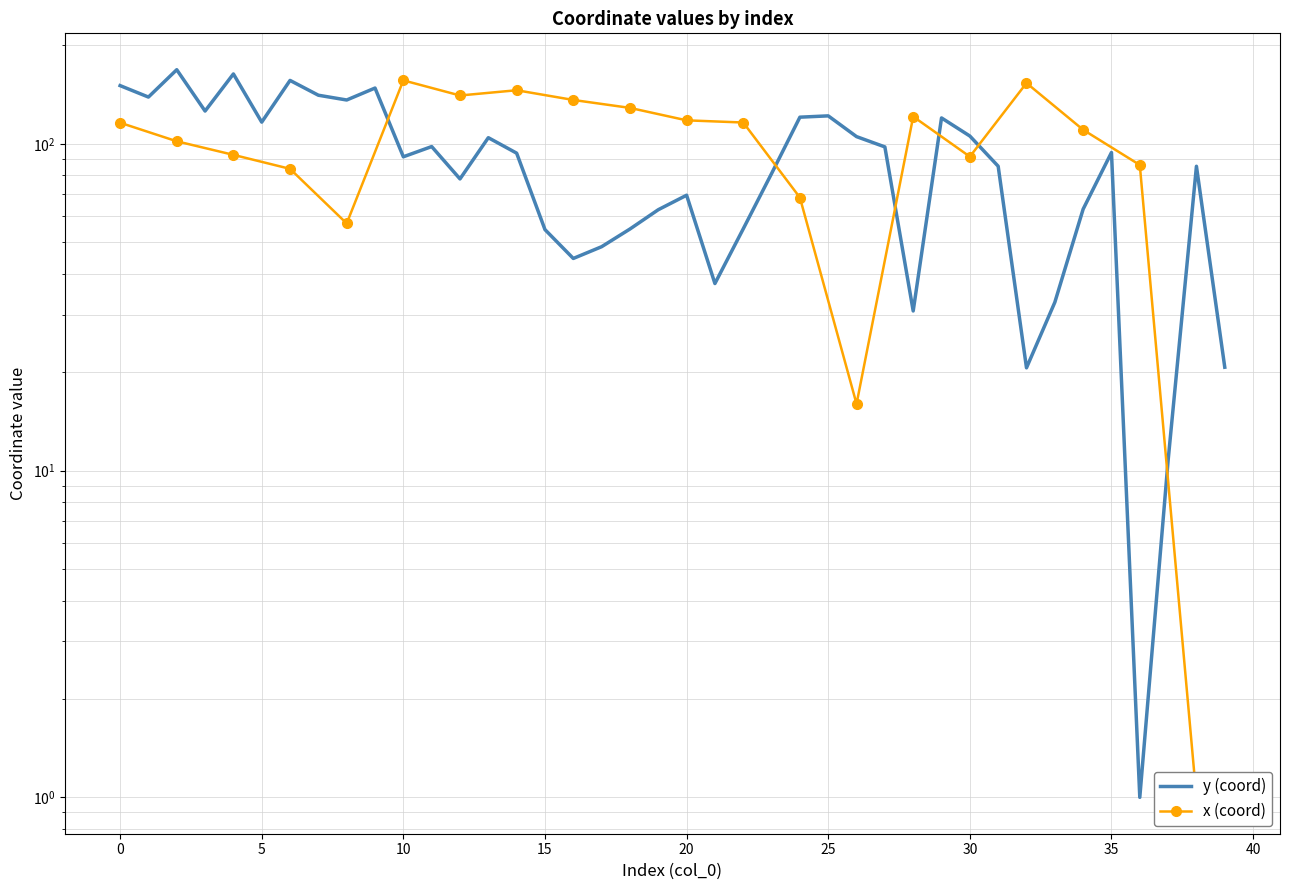

At which label is the value closest to 84?

38